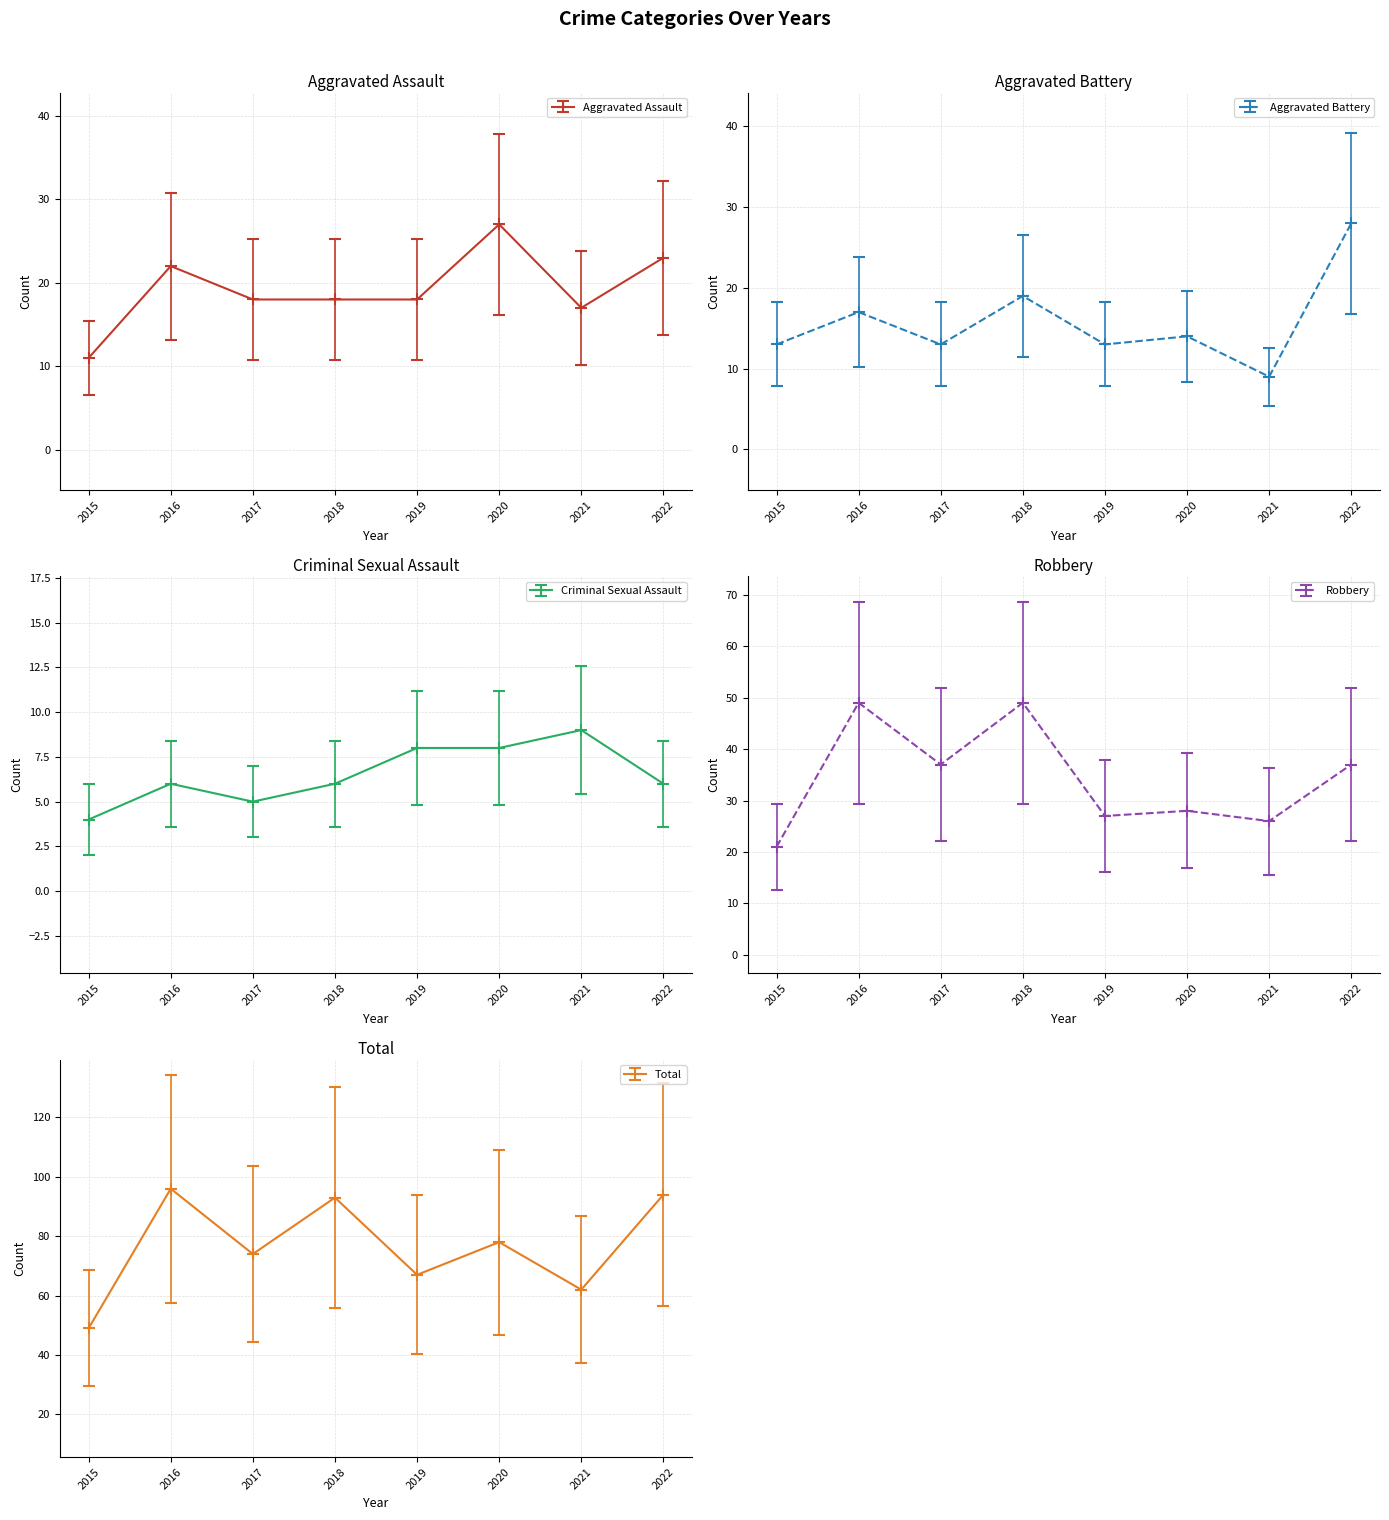

How many values in the Total series are below 78?

4